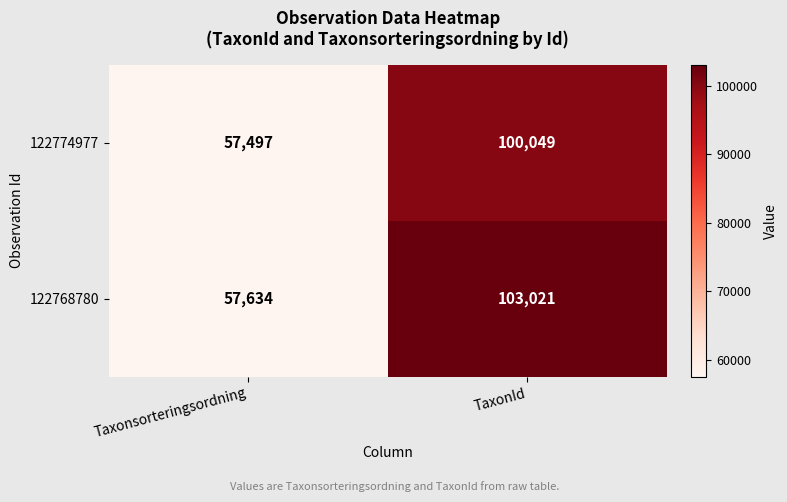

Reading left to right, what are all the values shown in this chart?

122774977: 57497	100049
122768780: 57634	103021